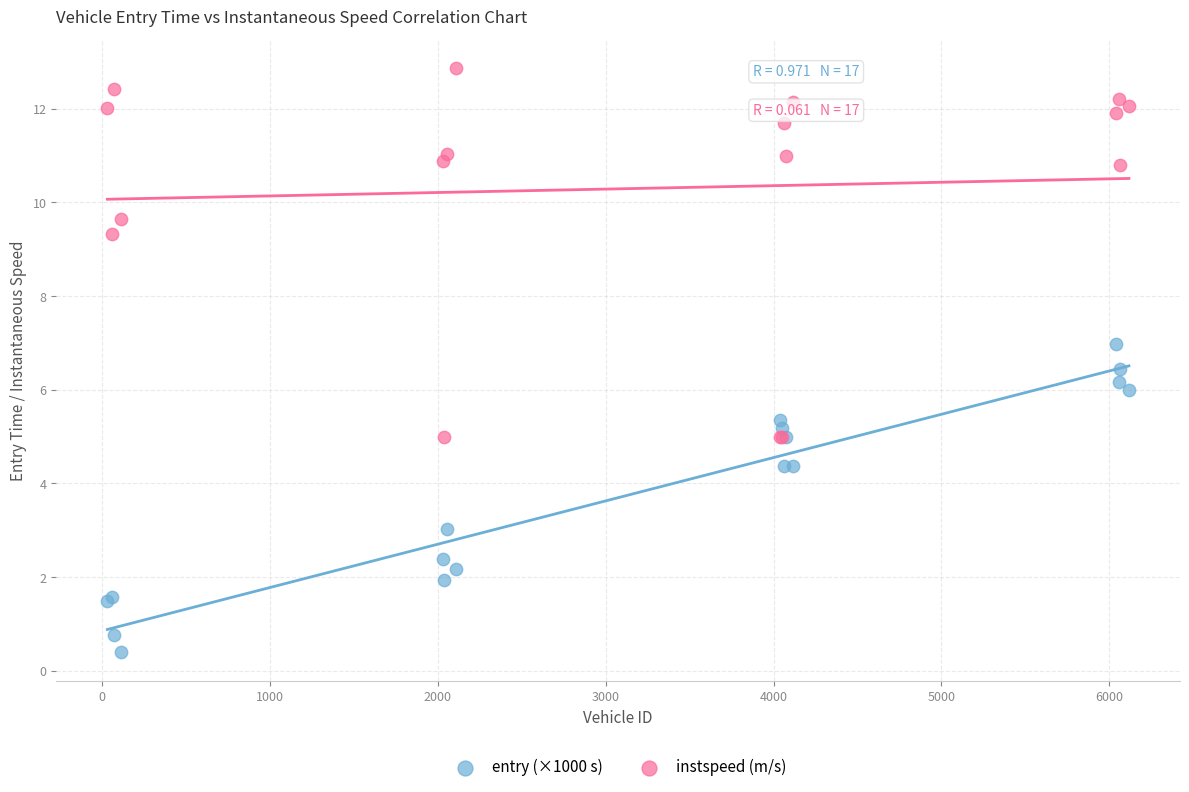

Which series contains the lowest Y value?

entry (×1000 s)